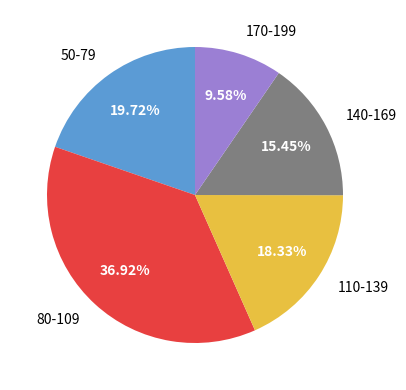

Do 80-109 and 170-199 together represent more than half of the pie?

No